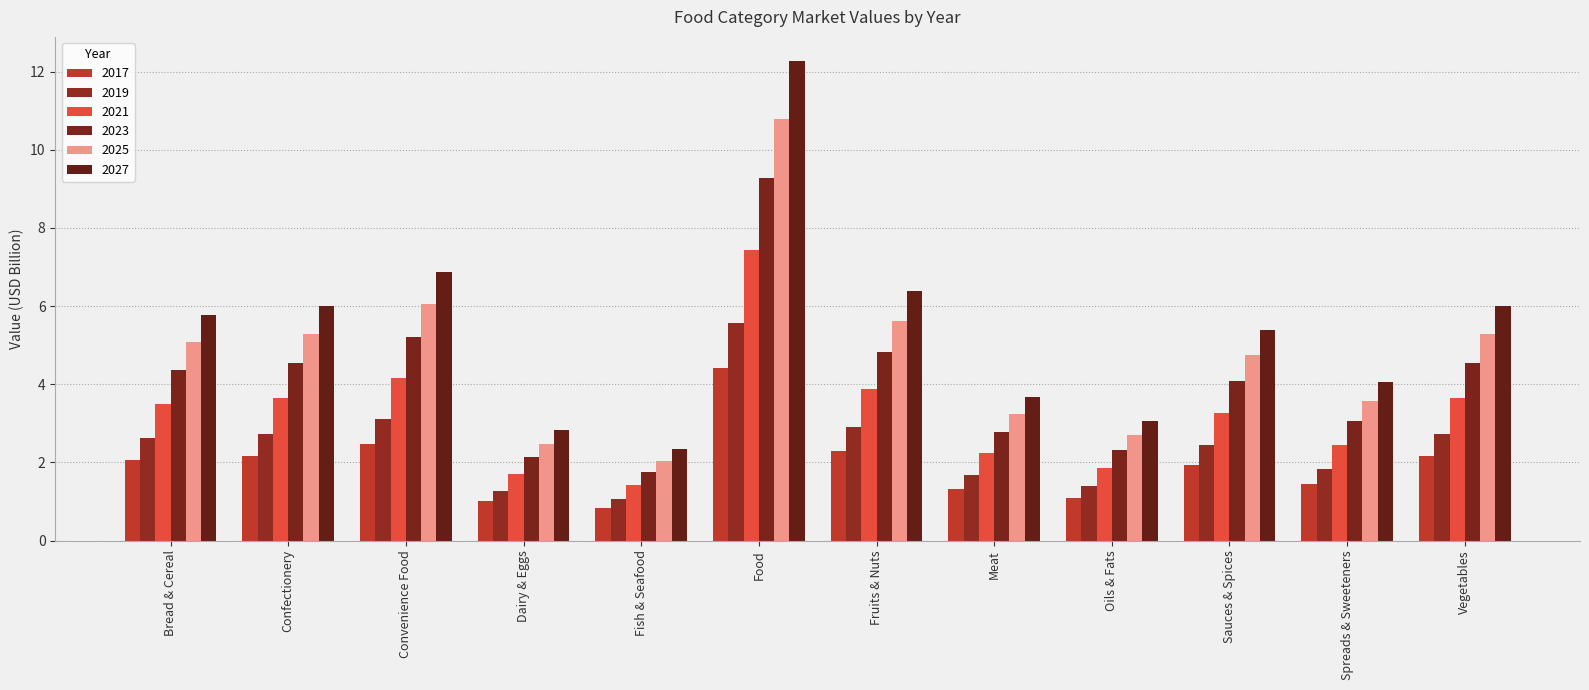

How many data points does each series have?

12